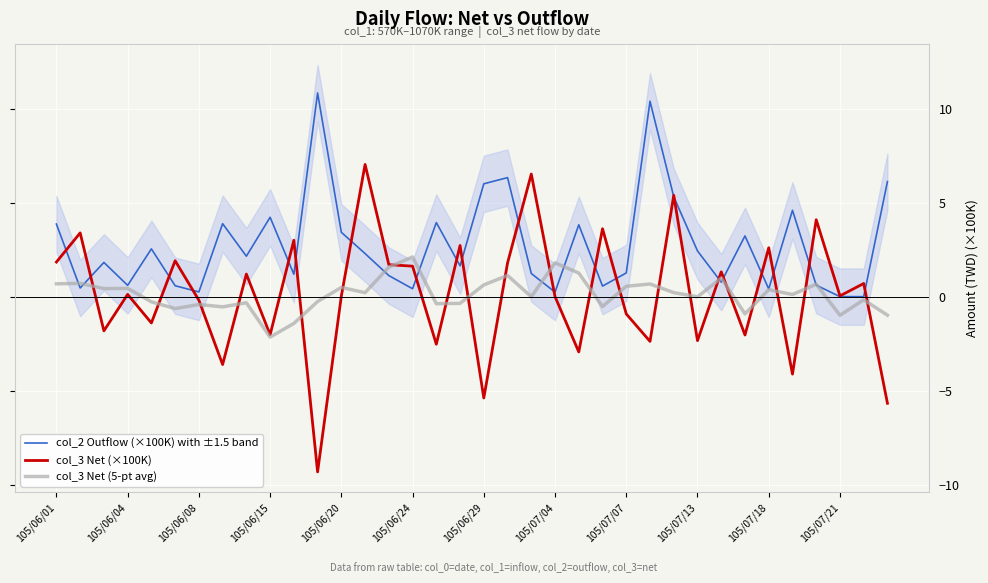

How many positive values does the col_3 Net (×100K) series have?

20